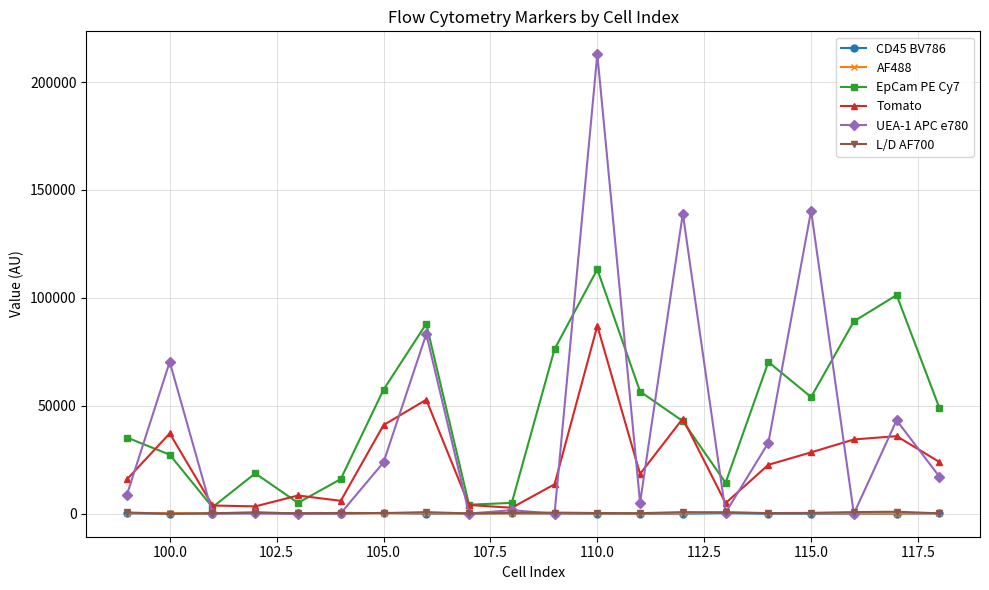

True or false: AF488 has more than 2 interior local peaks.

True